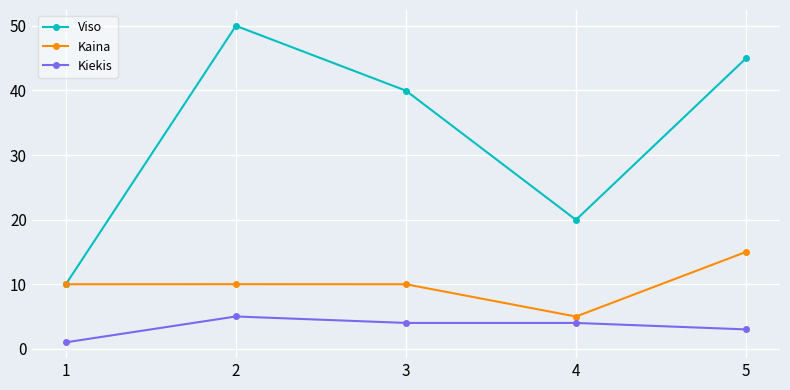

What is the difference between the second highest and second lowest values in the Kiekis series?

1.0